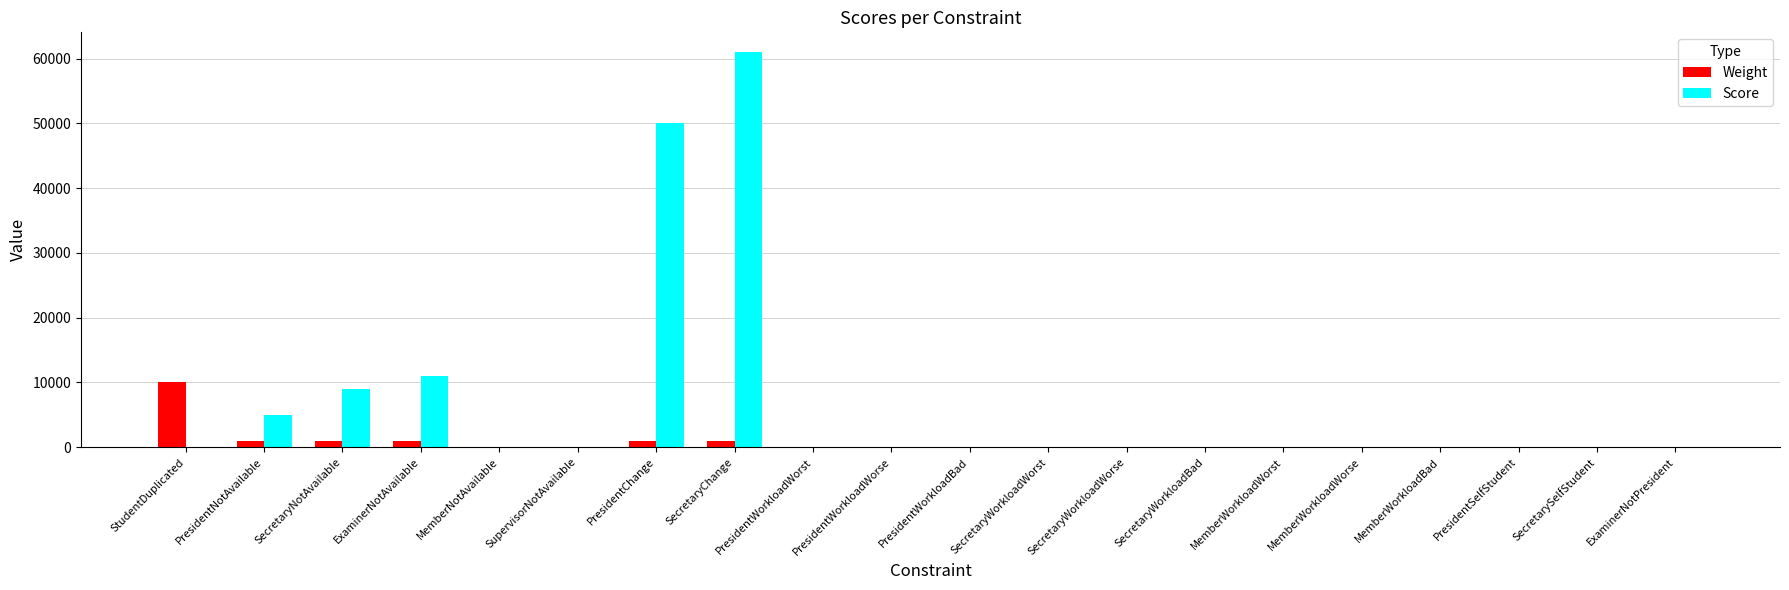

At which category is the sum across all series the highest?

SecretaryChange